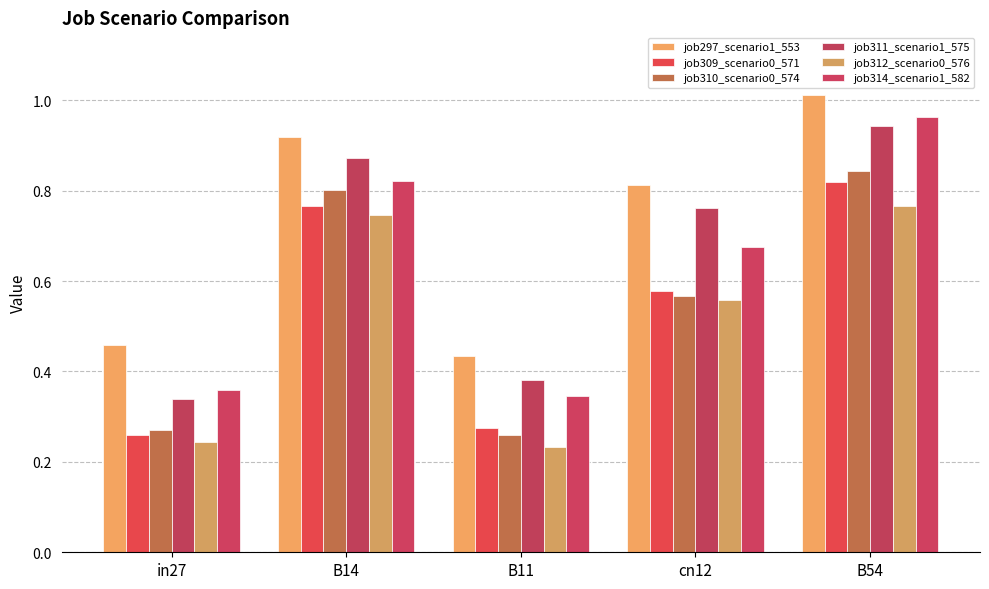

What is the smallest value displayed?

0.2